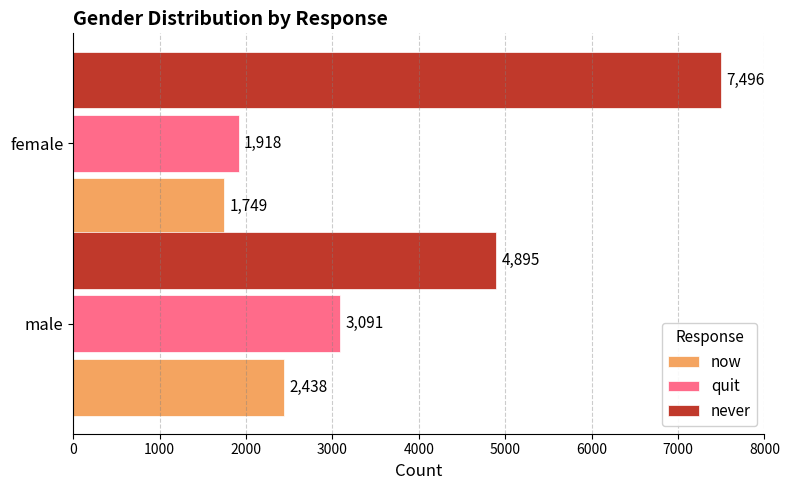

What is the maximum value for quit?

3091